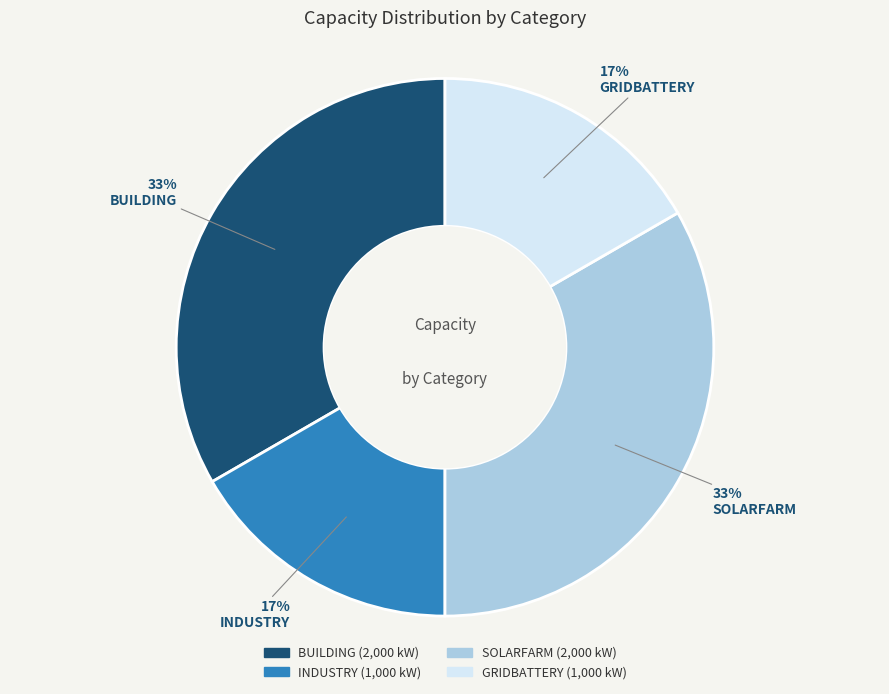

Do SOLARFARM and BUILDING together represent more than half of the pie?

Yes